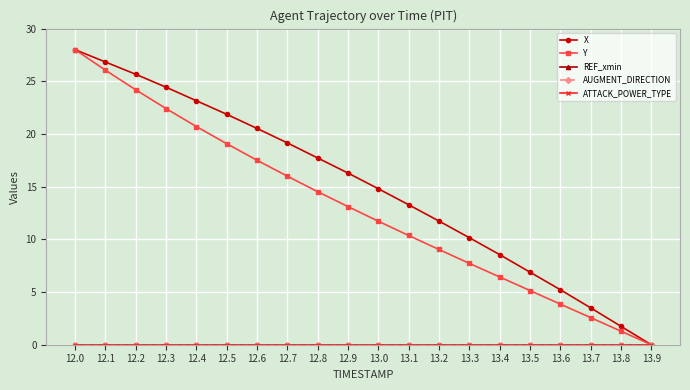

True or false: ATTACK_POWER_TYPE and Y intersect in this chart.

False